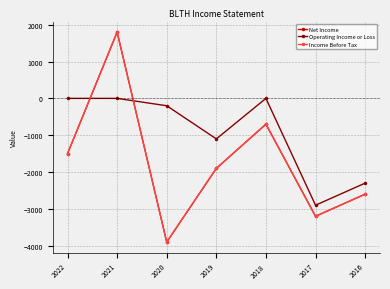

Does the chart have visible grid lines?

Yes